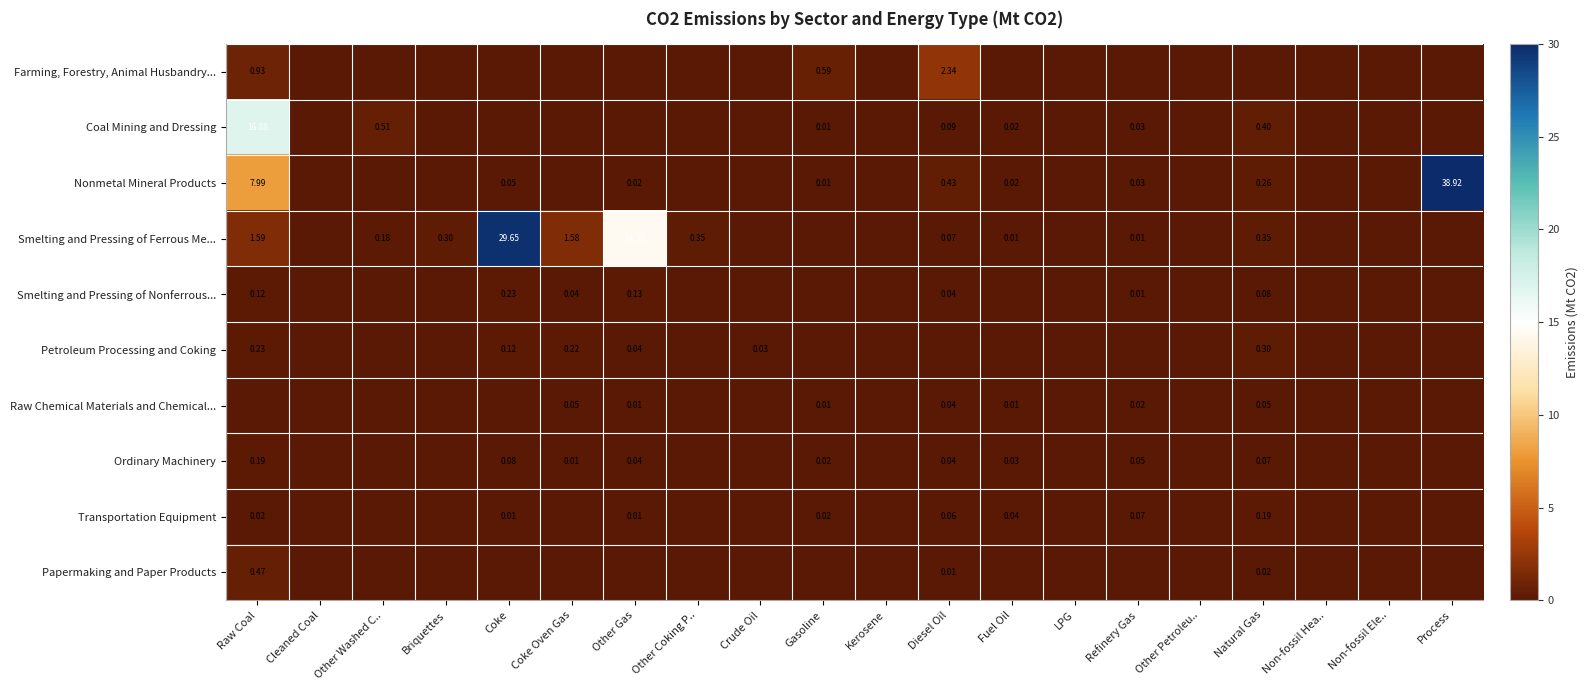

How many data points in Papermaking and Paper Products are above 0?

3